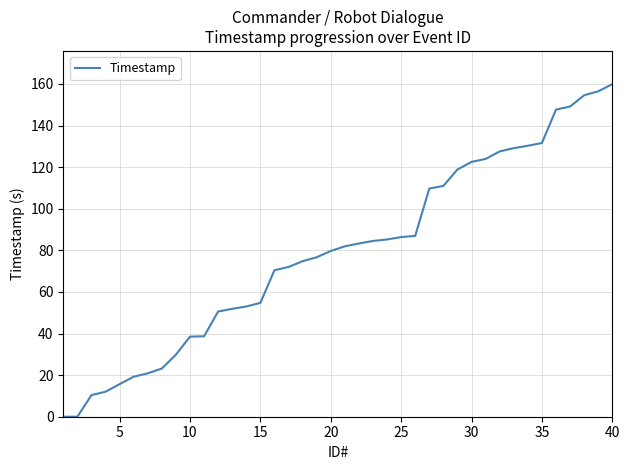

What is the average value?

79.3